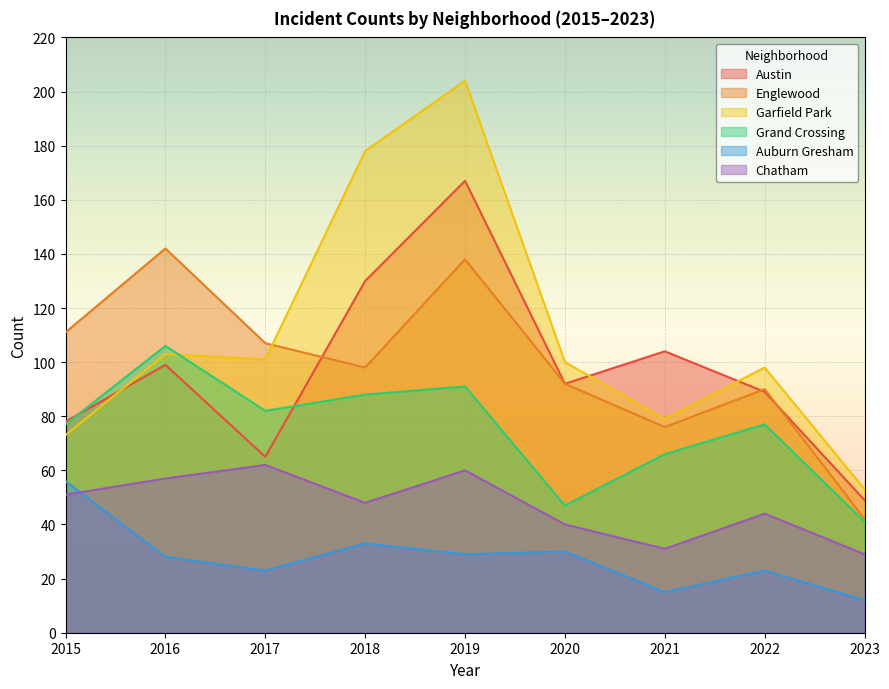

In Englewood, how many points are lower than both neighbors (excluding endpoints)?

2